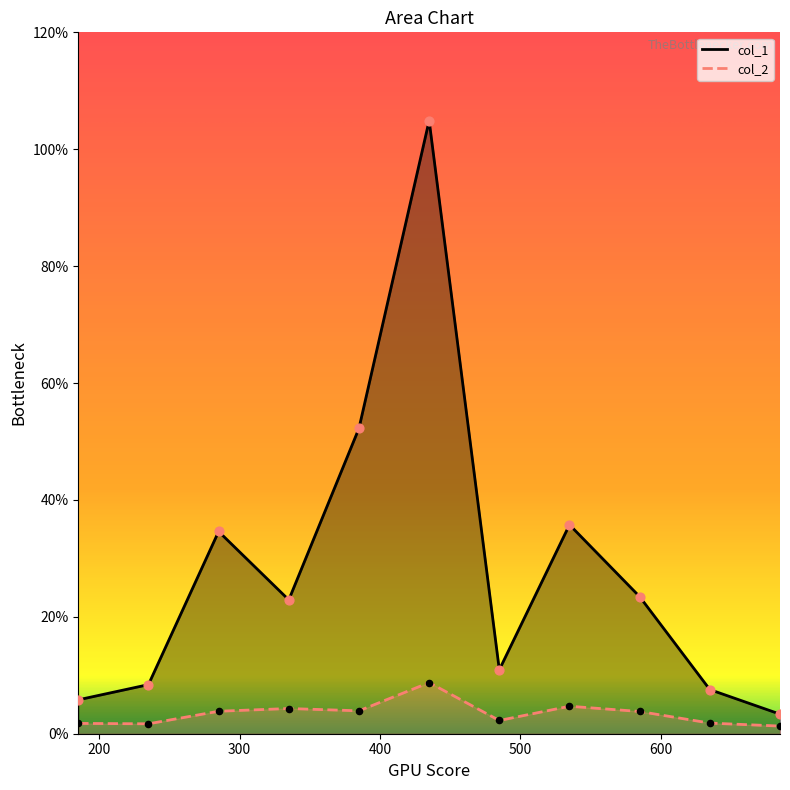

At how many categories does at least one series exceed 45?

2